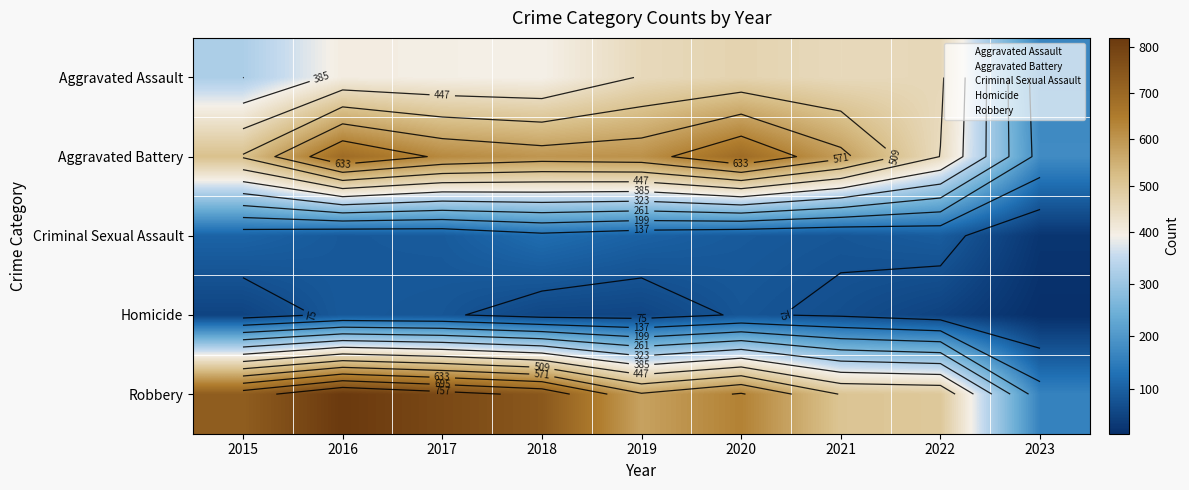

Rank the categories by Aggravated Assault value from highest to lowest.

2020, 2022, 2019, 2021, 2016, 2017, 2018, 2015, 2023